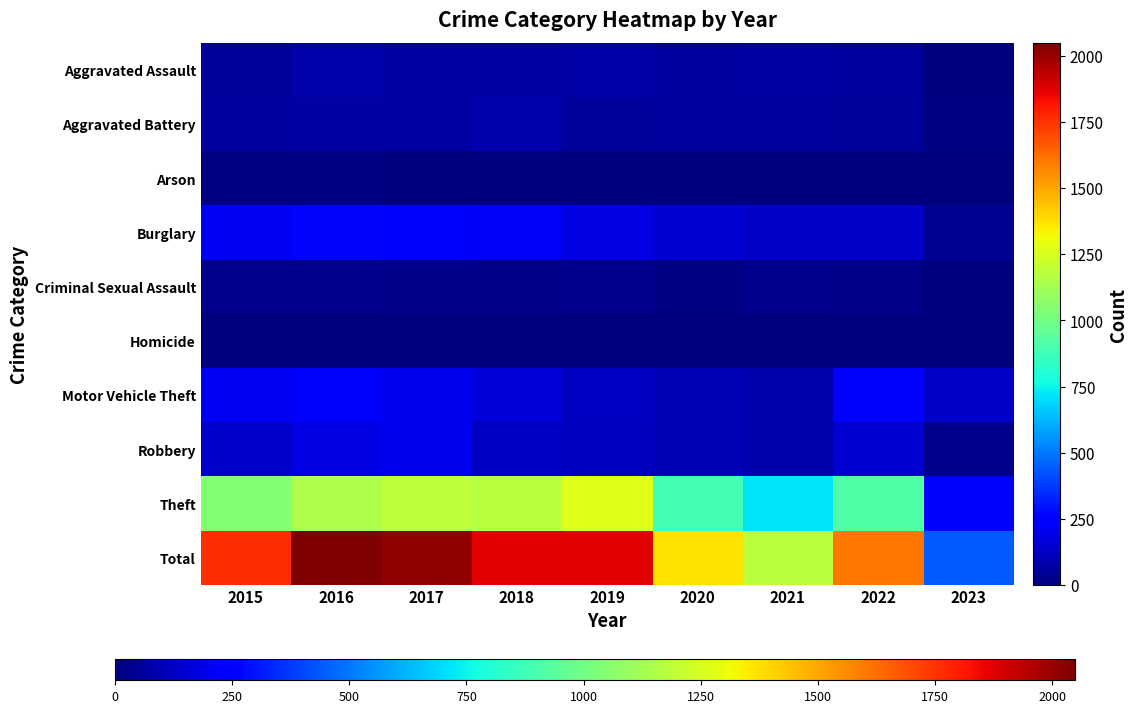

Which series changed the most between 2015 and 2020?

Total